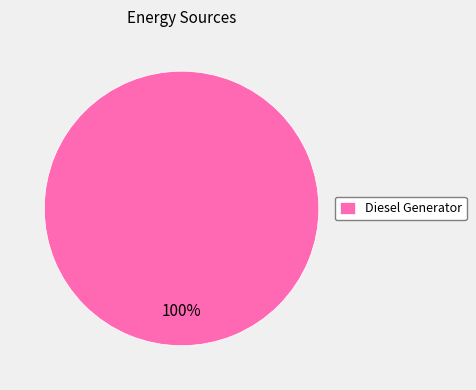

To the nearest percent, what portion does Diesel Generator represent?

100%